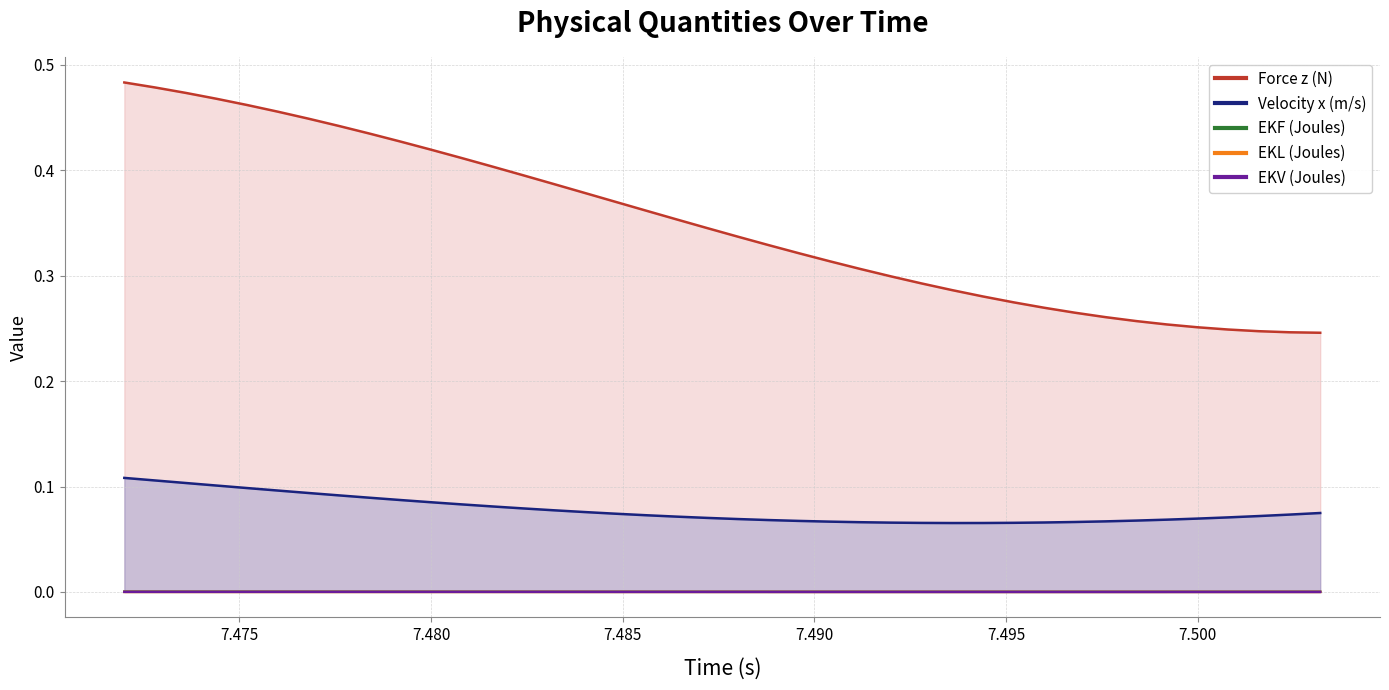

Reading right to left, list all the values displayed in this chart.

Force z (N): 0.2	0.2	0.2	0.2	0.3	0.3	0.3	0.3	0.3	0.3	0.3	0.3	0.3	0.3	0.3	0.3	0.3	0.3	0.3	0.3	0.3	0.4	0.4	0.4	0.4	0.4	0.4	0.4	0.4	0.4	0.4	0.4	0.4	0.4	0.5	0.5	0.5	0.5	0.5	0.5
Velocity x (m/s): 0.1	0.1	0.1	0.1	0.1	0.1	0.1	0.1	0.1	0.1	0.1	0.1	0.1	0.1	0.1	0.1	0.1	0.1	0.1	0.1	0.1	0.1	0.1	0.1	0.1	0.1	0.1	0.1	0.1	0.1	0.1	0.1	0.1	0.1	0.1	0.1	0.1	0.1	0.1	0.1
EKF (Joules): 0.0	0.0	0.0	0.0	0.0	0.0	0.0	0.0	0.0	0.0	0.0	0.0	0.0	0.0	0.0	0.0	0.0	0.0	0.0	0.0	0.0	0.0	0.0	0.0	0.0	0.0	0.0	0.0	0.0	0.0	0.0	0.0	0.0	0.0	0.0	0.0	0.0	0.0	0.0	0.0
EKL (Joules): 0.0	0.0	0.0	0.0	0.0	0.0	0.0	0.0	0.0	0.0	0.0	0.0	0.0	0.0	0.0	0.0	0.0	0.0	0.0	0.0	0.0	0.0	0.0	0.0	0.0	0.0	0.0	0.0	0.0	0.0	0.0	0.0	0.0	0.0	0.0	0.0	0.0	0.0	0.0	0.0
EKV (Joules): 0.0	0.0	0.0	0.0	0.0	0.0	0.0	0.0	0.0	0.0	0.0	0.0	0.0	0.0	0.0	0.0	0.0	0.0	0.0	0.0	0.0	0.0	0.0	0.0	0.0	0.0	0.0	0.0	0.0	0.0	0.0	0.0	0.0	0.0	0.0	0.0	0.0	0.0	0.0	0.0